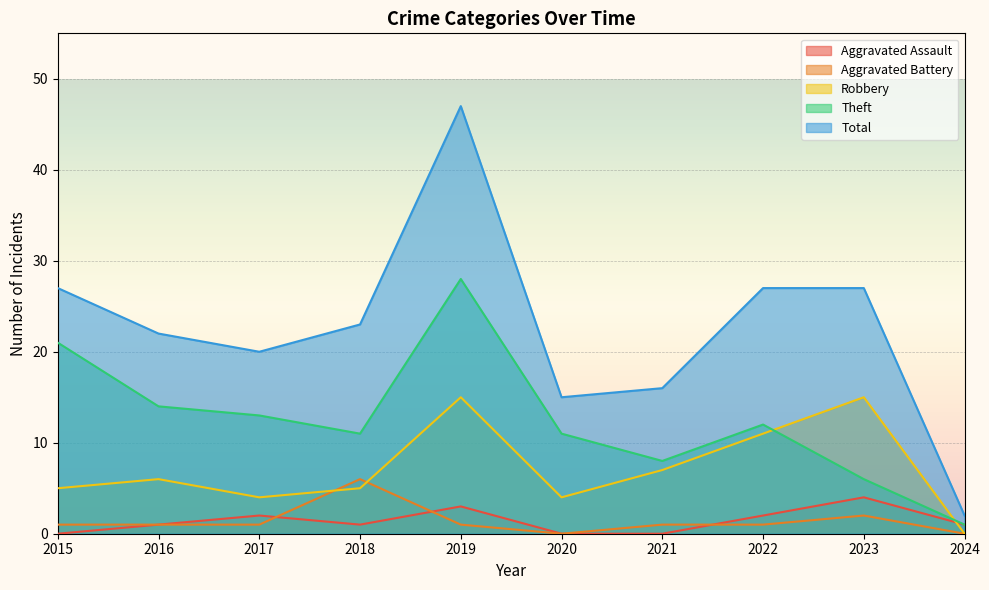

Rank the series at 2021 from lowest to highest value.

Aggravated Assault, Aggravated Battery, Robbery, Theft, Total